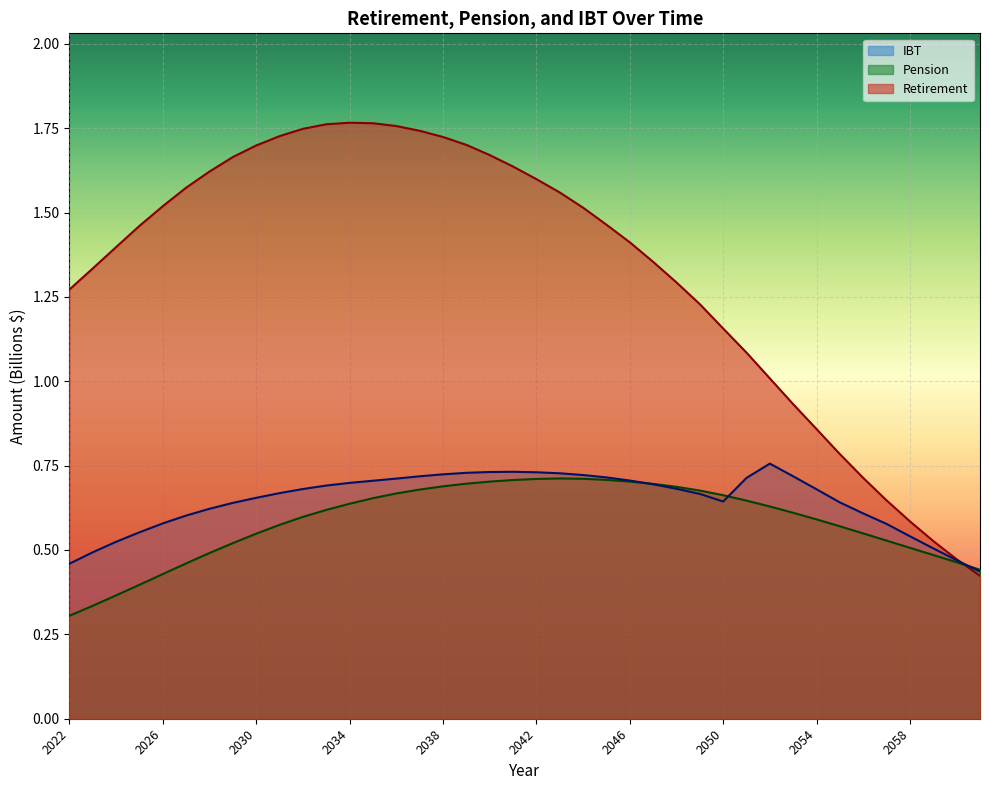

At which label is IBT closest to 0?

2061